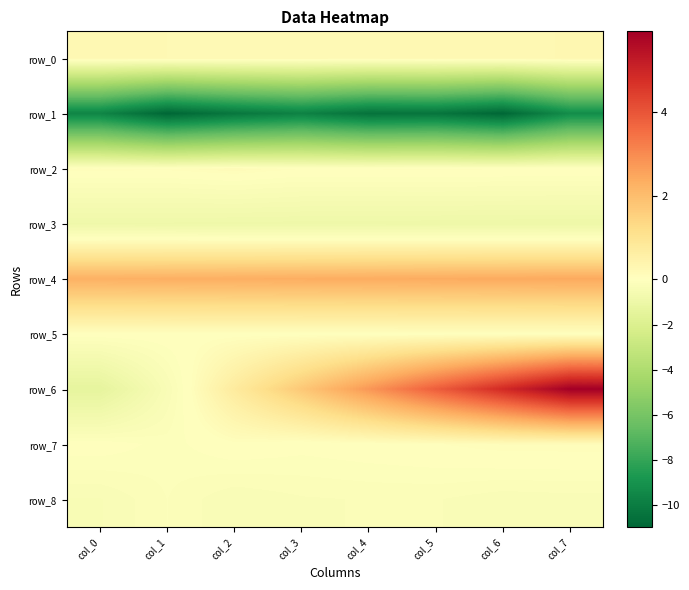

The value of row_5 at col_1 is 0.0. True or false?

True